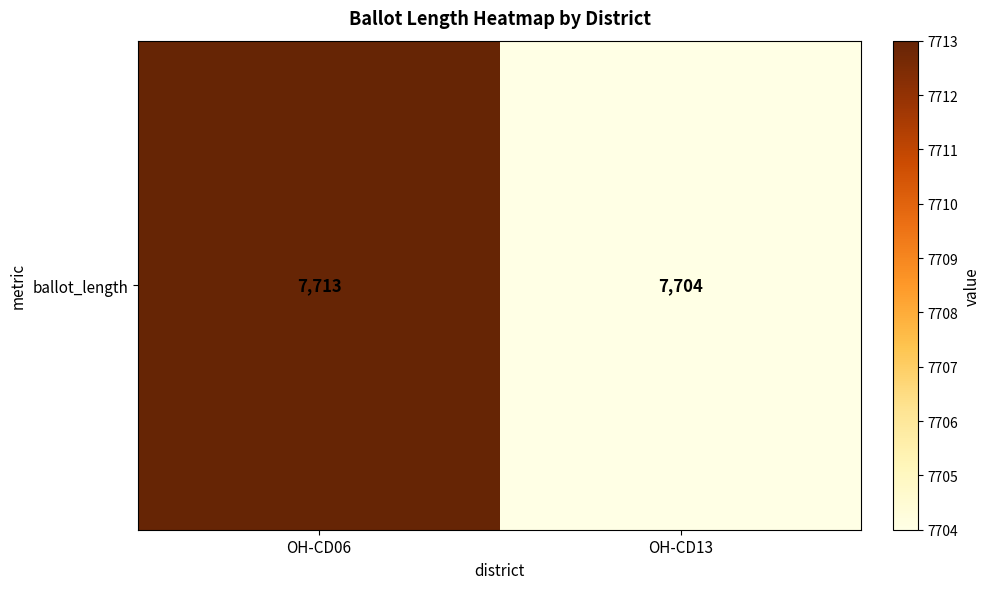

What is the sum of all values?

15417